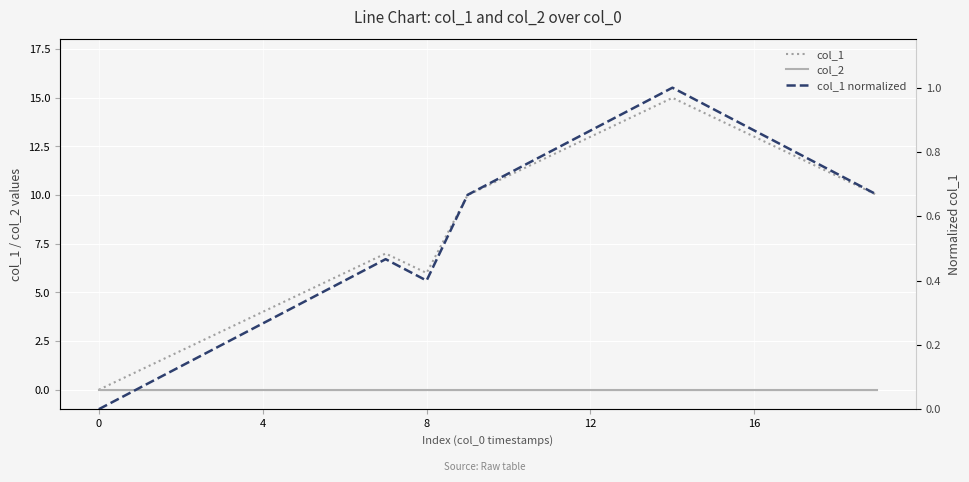

In col_1, how many points are higher than both neighbors (excluding endpoints)?

2